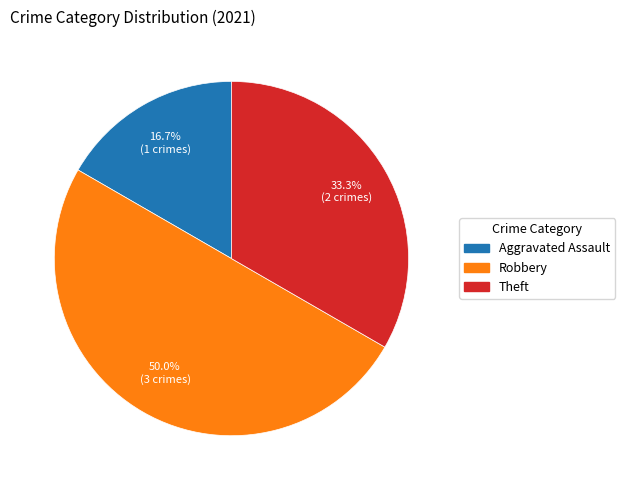

Count the number of slices in the pie.

3